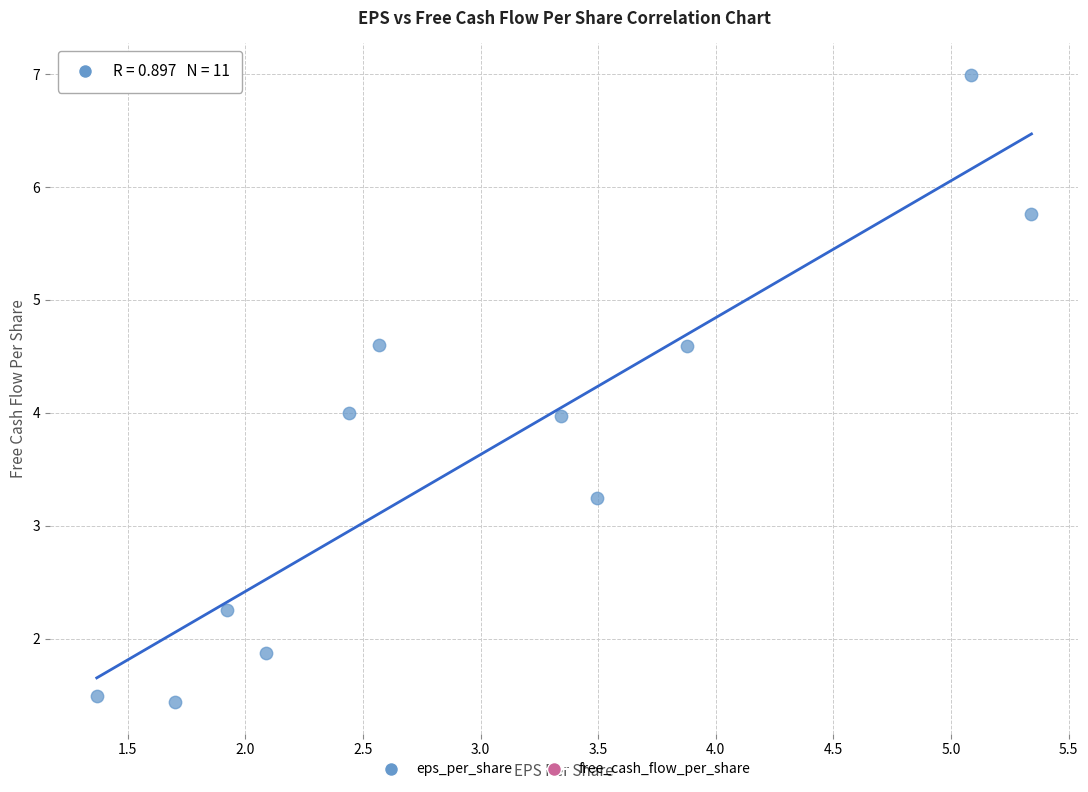

What is the average Y value?

3.7